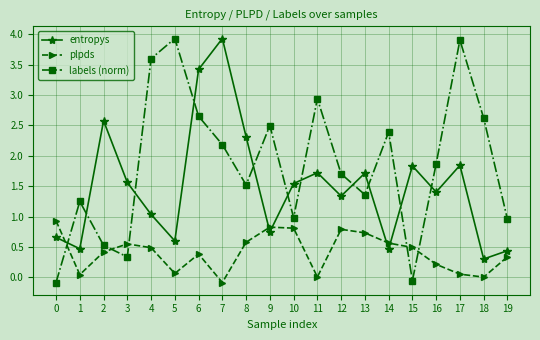

The value of entropys at 8 is 2.3. True or false?

True